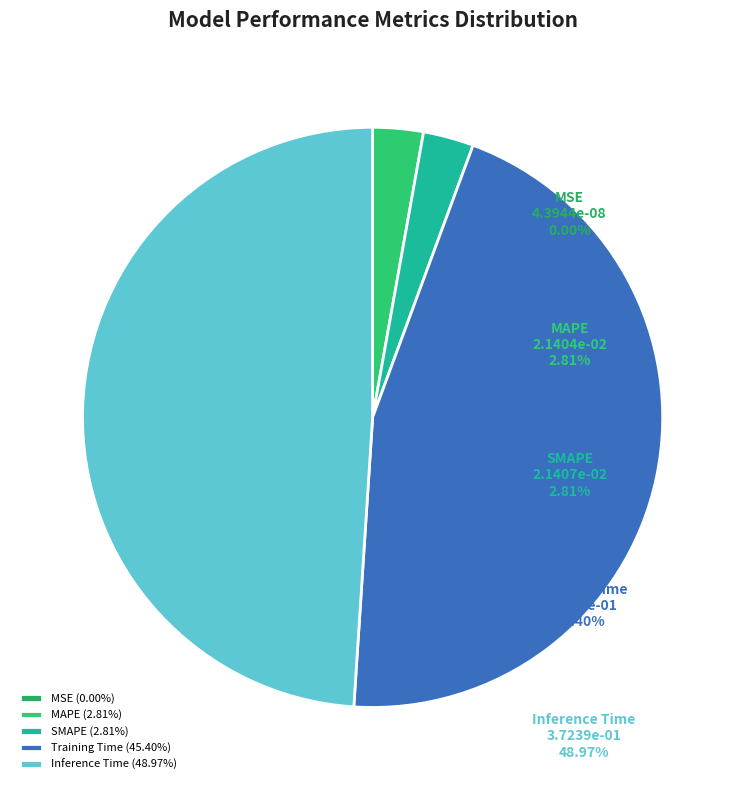

Is Training Time the majority of the pie?

No